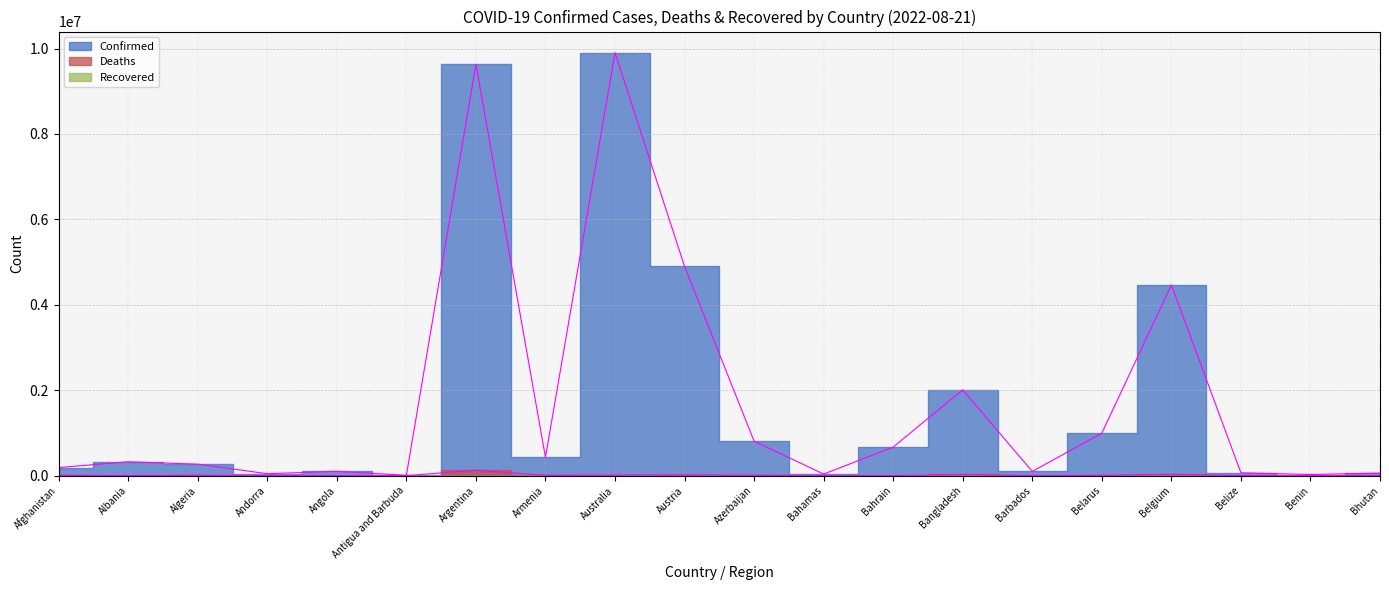

True or false: Confirmed has more than 0 points higher than both neighbors.

True